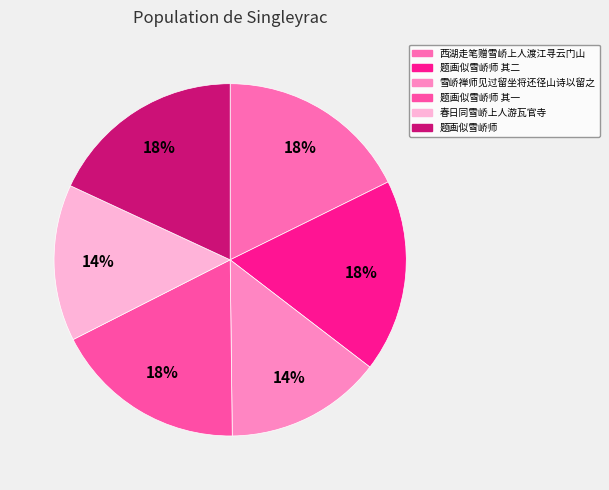

Does any single category account for the majority?

No